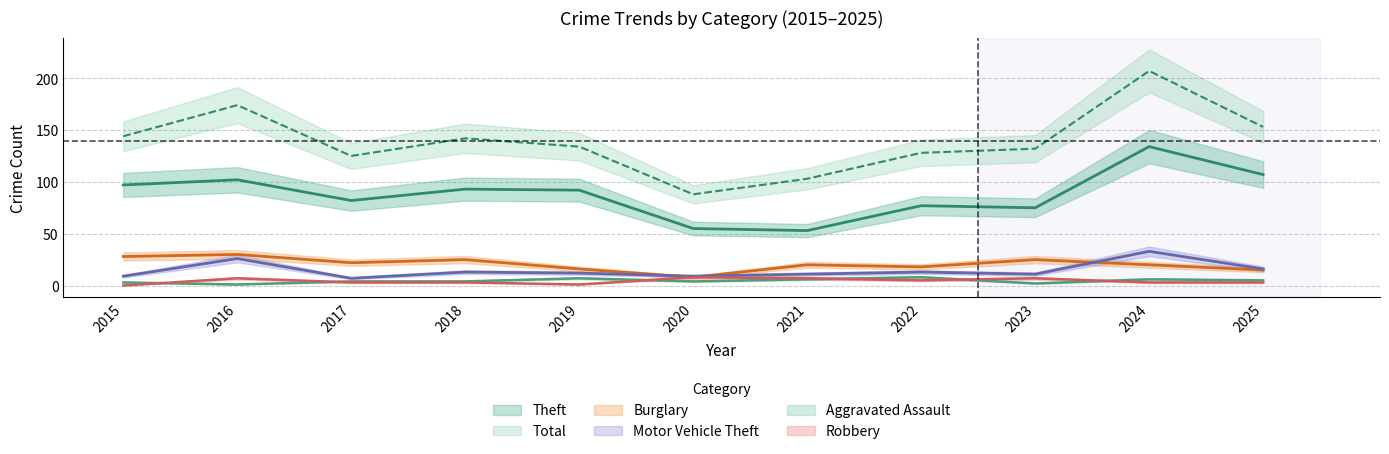

Which series changed the most between 2016 and 2018?

Total